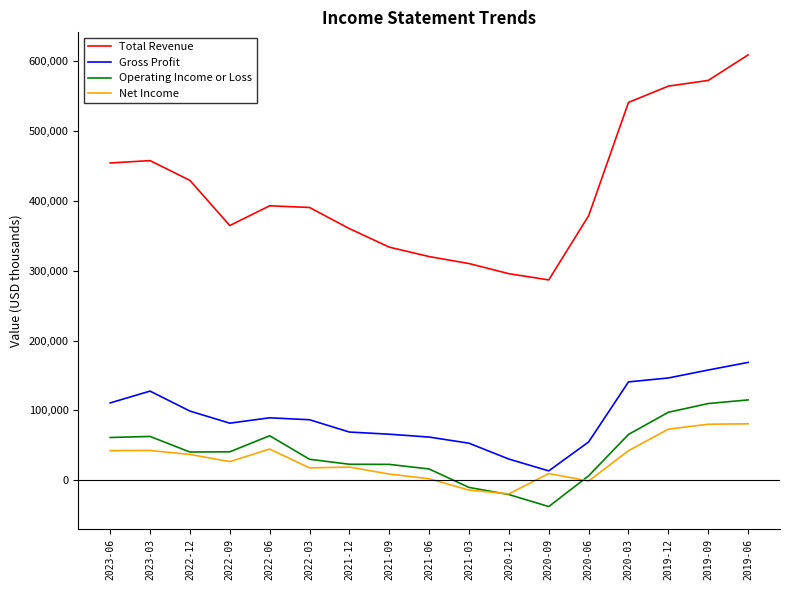

Where does the Gross Profit series first go above 86700?

2023-06